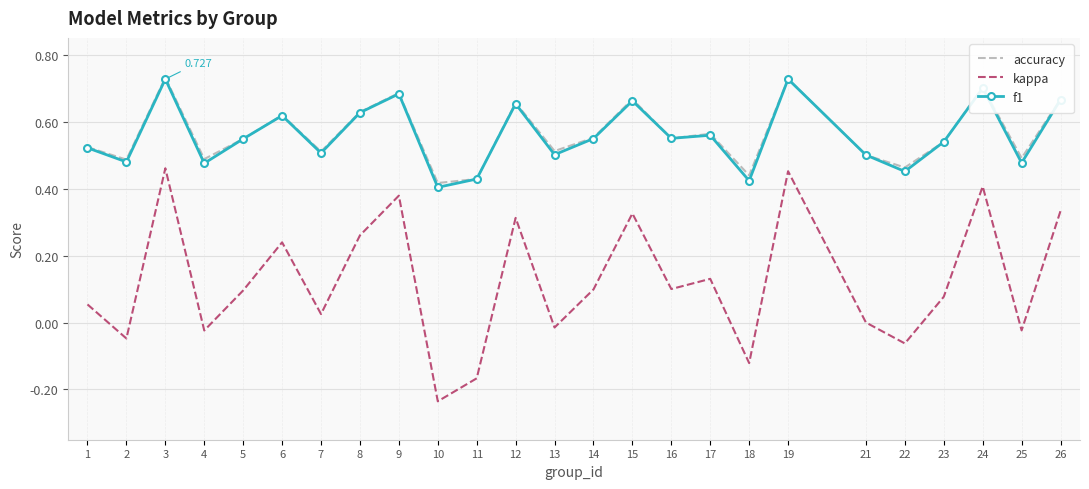

Which series has the widest spread of values?

kappa